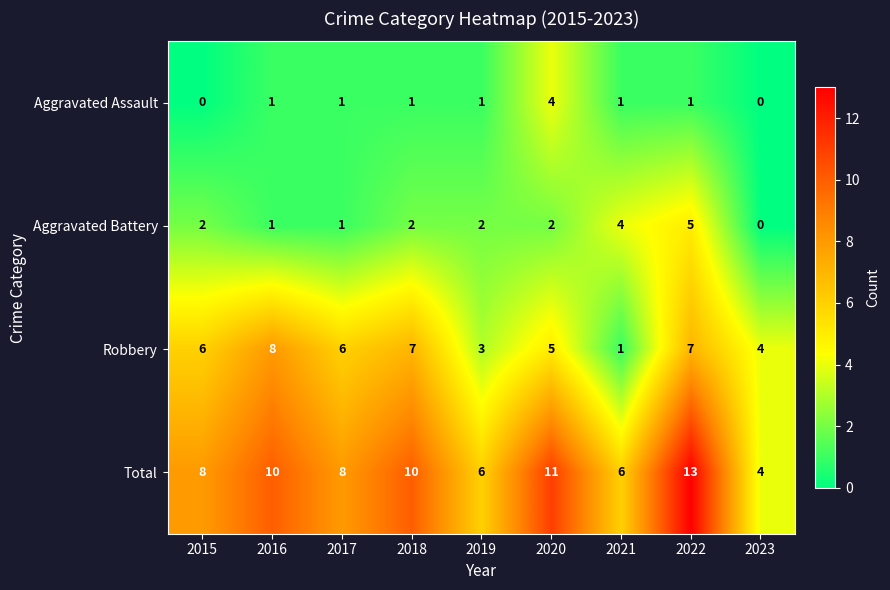

Which series has the largest range (max minus min)?

Total